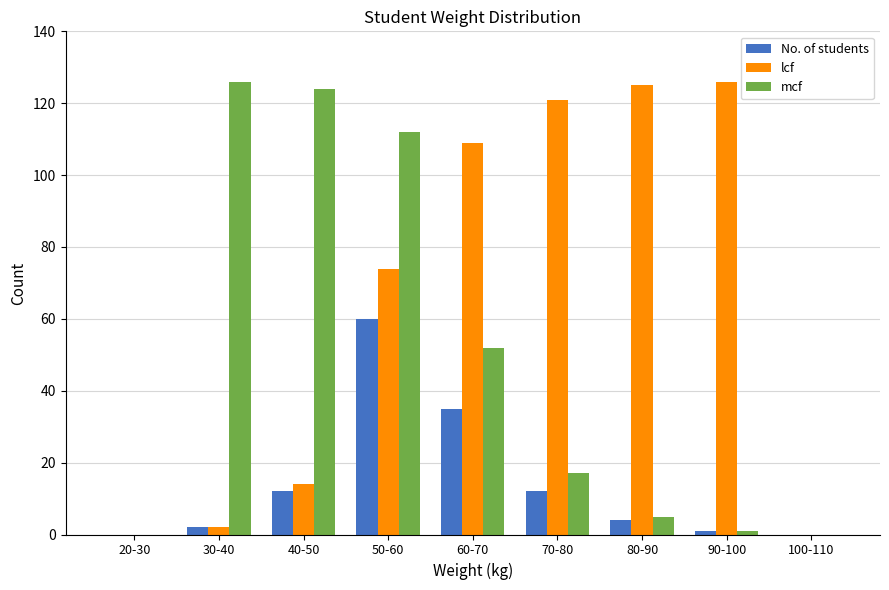

What are all the series names shown in the legend?

No. of students, lcf, mcf